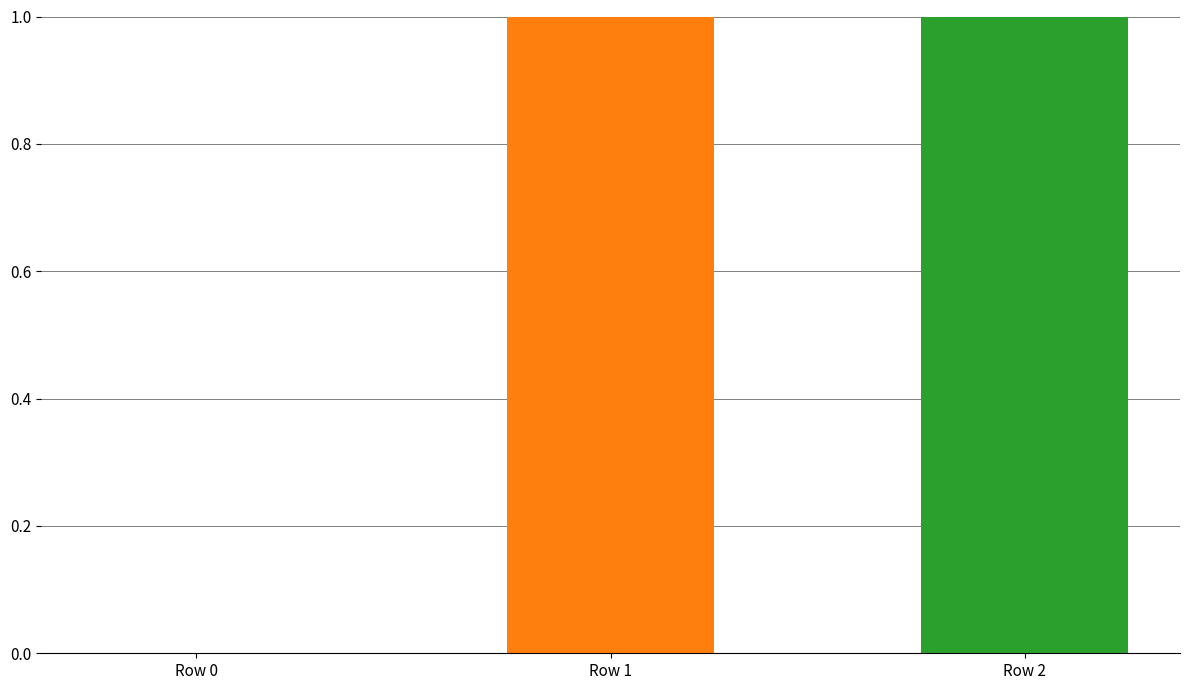

How many data points are less than 1?

1